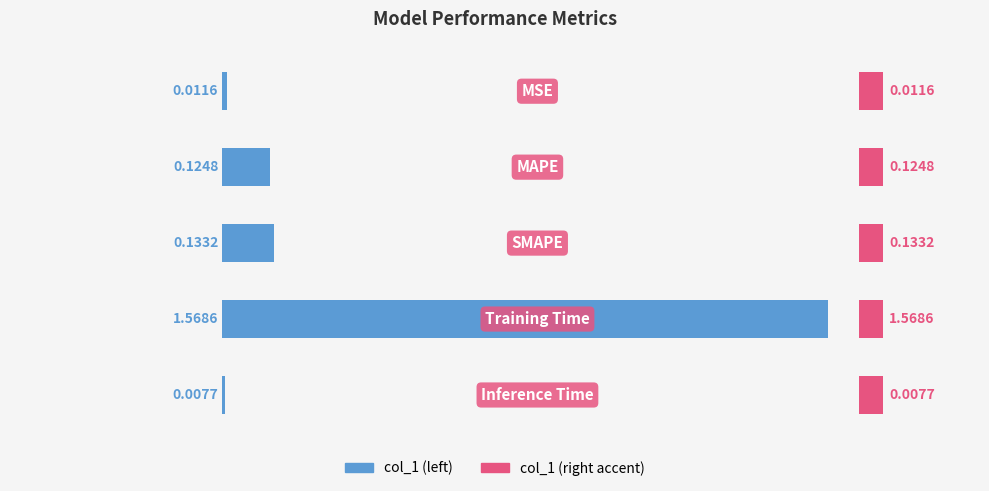

Does the chart contain any negative values?

No